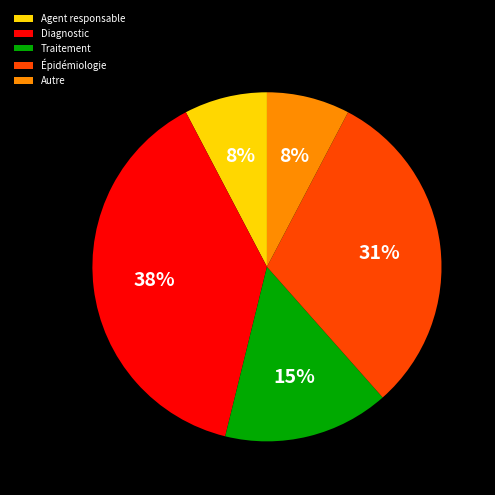

To the nearest percent, what is the average slice percentage?

20%